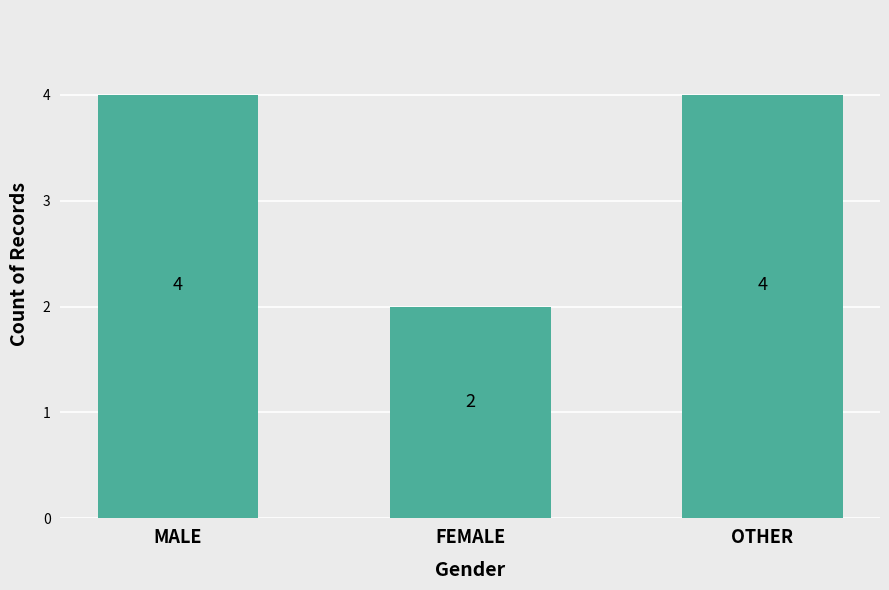

What position from the right is MALE?

3